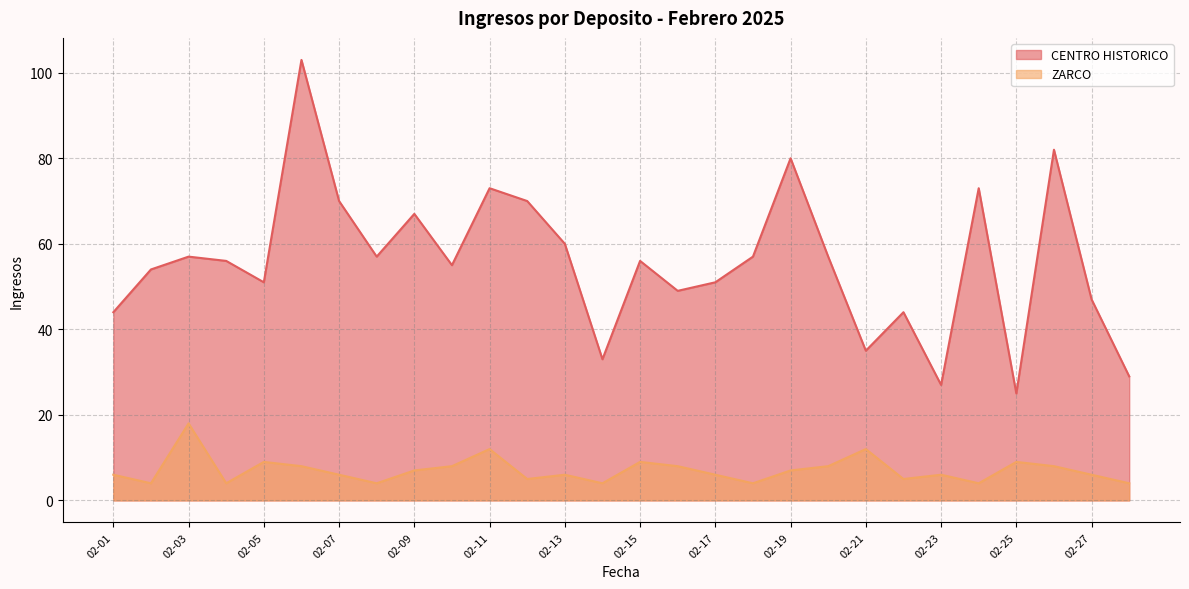

True or false: ZARCO has more than 2 interior local peaks.

True